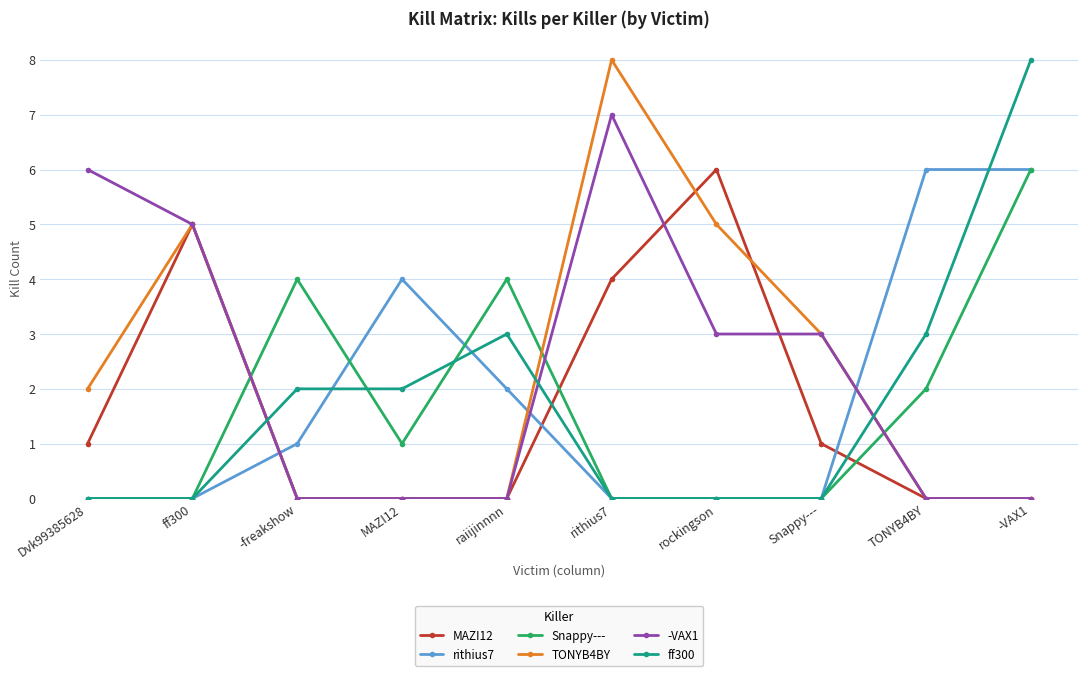

Which series changed the most between -freakshow and rockingson?

MAZI12